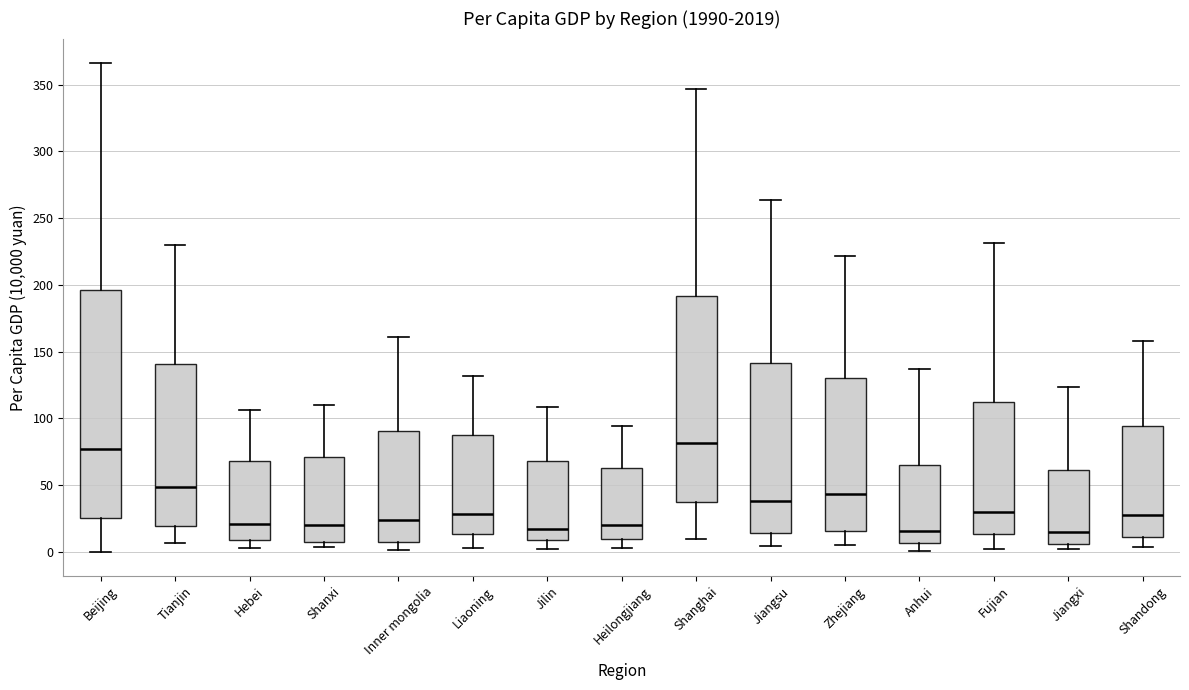

Comparing the boxes themselves (not the whiskers), which one is the tallest?

Beijing